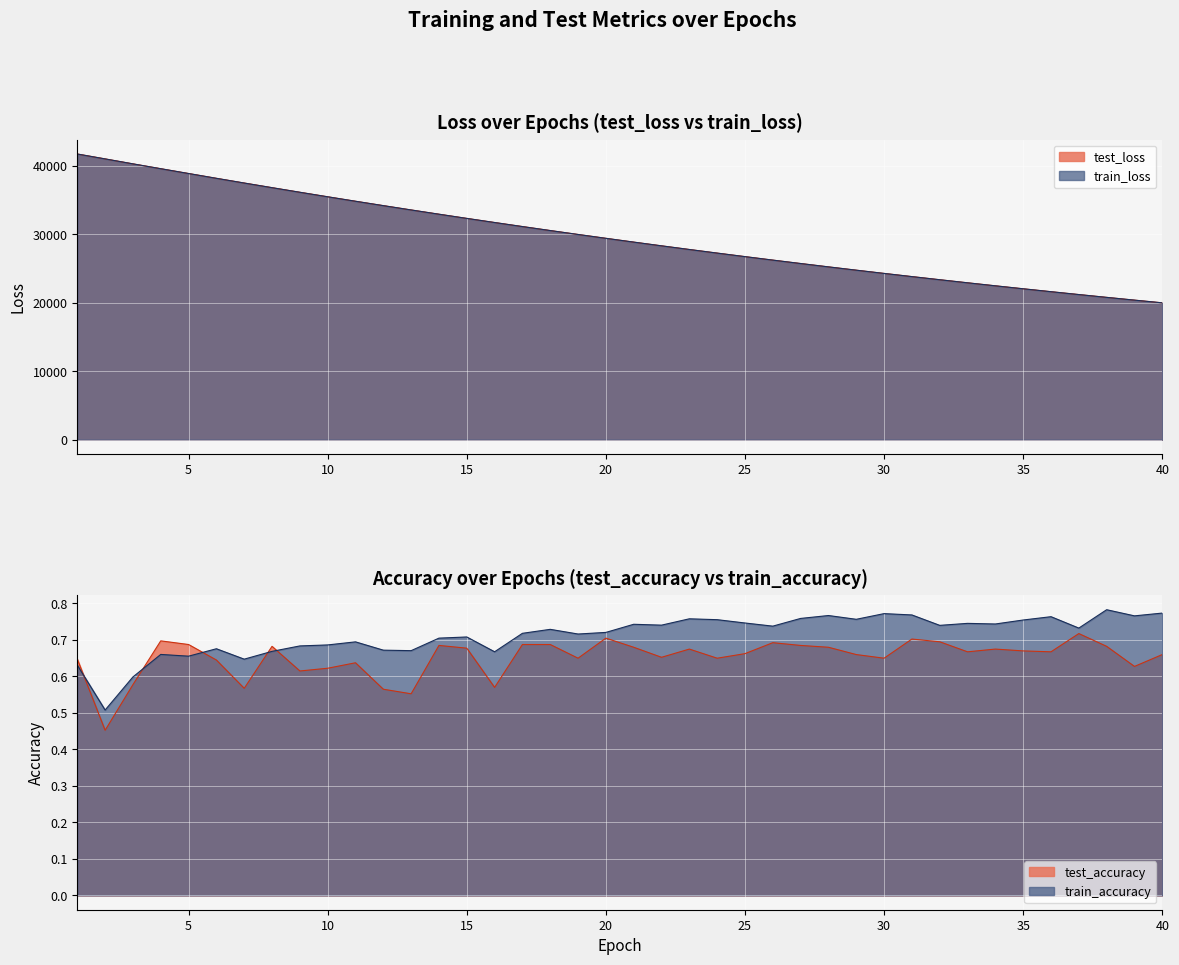

How many data points in train_loss are less than 29433?

20